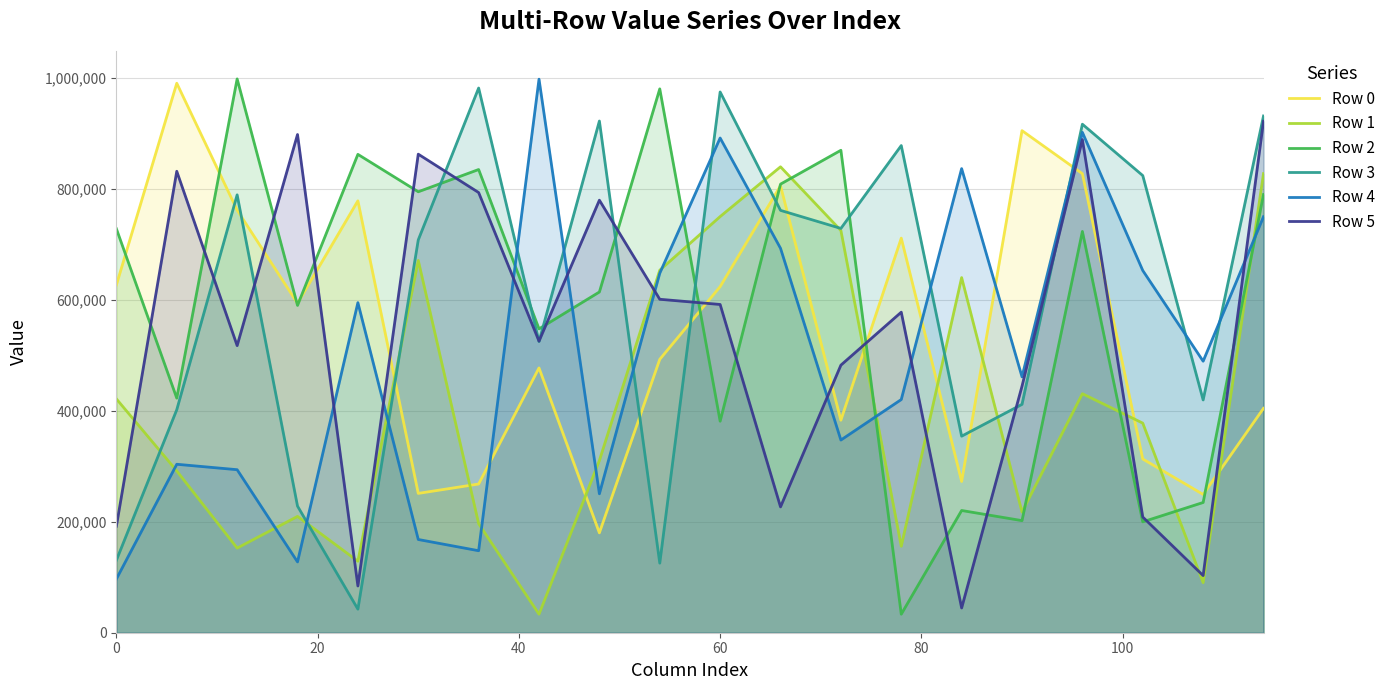

How many values in the Row 4 series are below 489266?

10